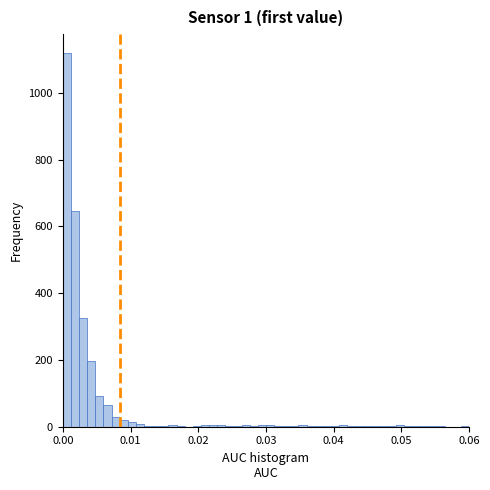

Around what value on the x-axis is the tallest bar? Give the approximate position of its centre, as read against the axis.

0.001